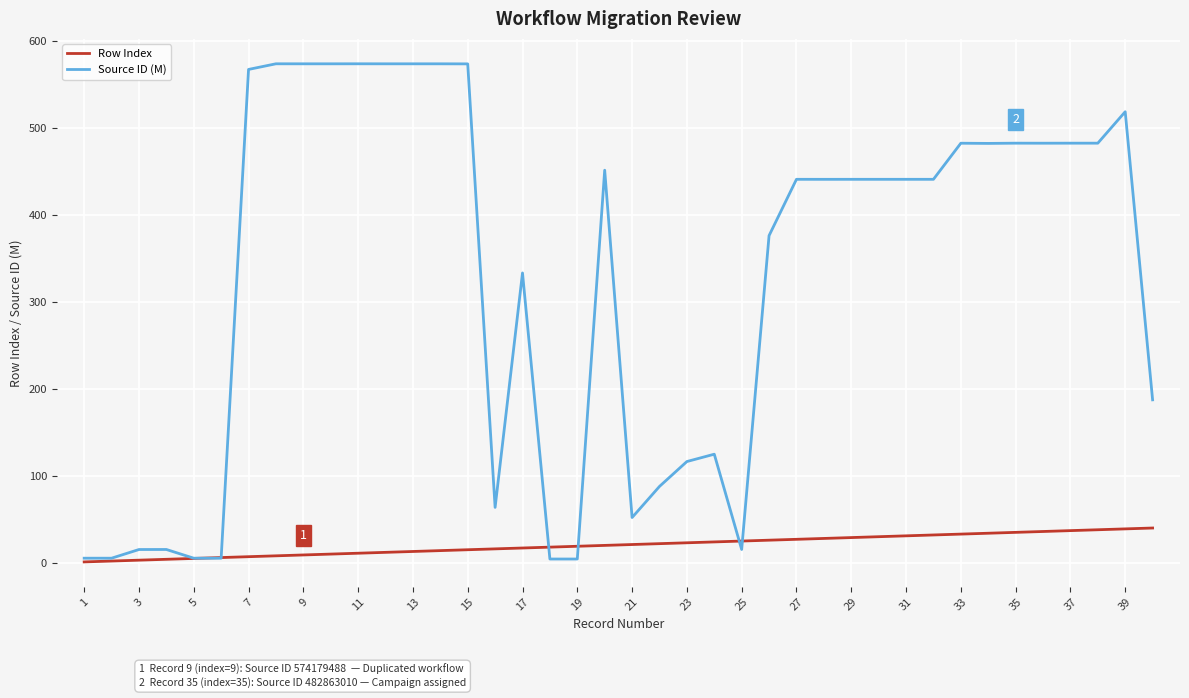

At how many categories does at least one series exceed 326?

25